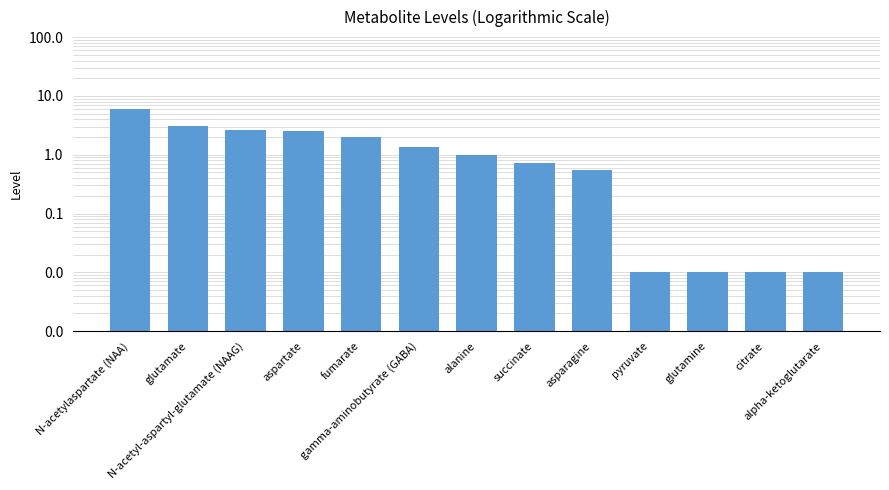

List the labels in order of value, smallest first.

pyruvate, glutamine, citrate, alpha-ketoglutarate, asparagine, succinate, alanine, gamma-aminobutyrate (GABA), fumarate, aspartate, N-acetyl-aspartyl-glutamate (NAAG), glutamate, N-acetylaspartate (NAA)